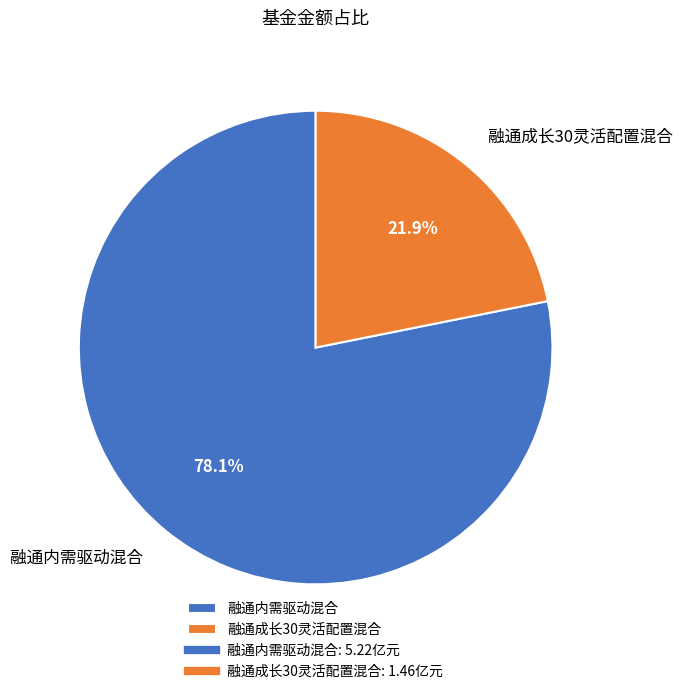

To the nearest percent, what is the difference between the 融通成长30灵活配置混合 and 融通内需驱动混合 slice percentages?

56%